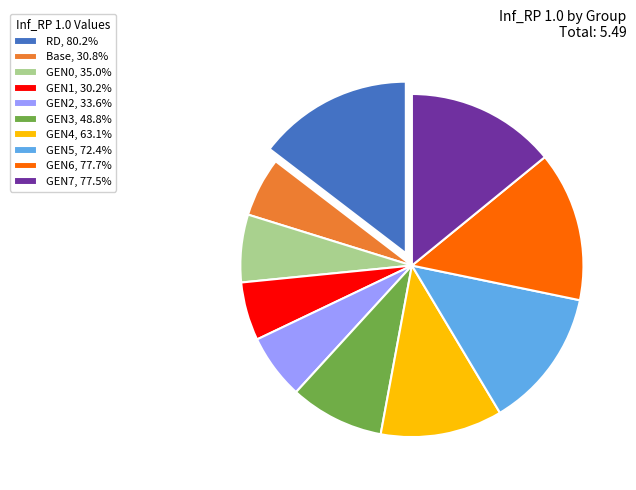

Does GEN1 account for over 50% of the chart?

No